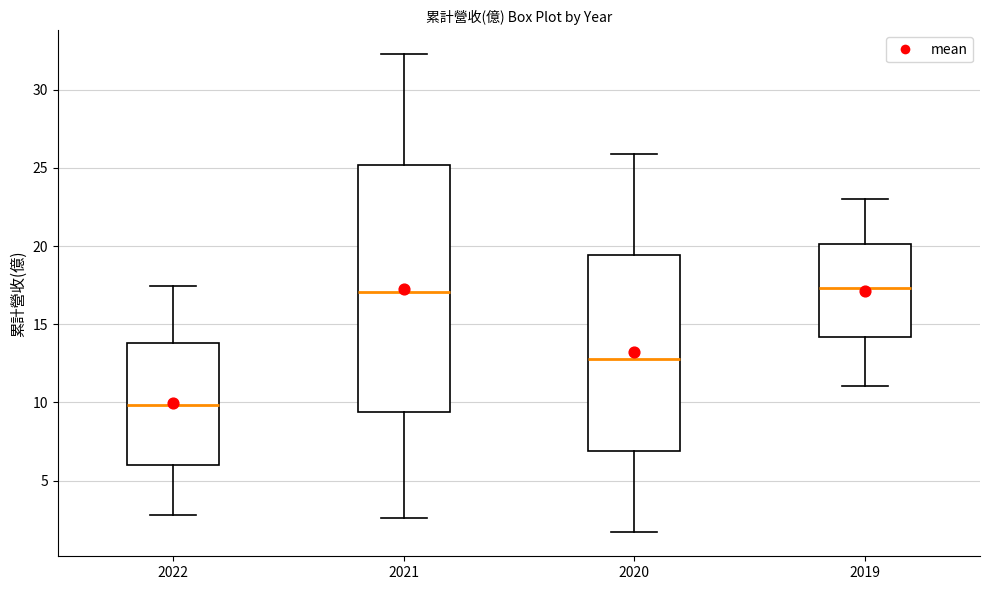

Where does the median line of the box at x = 2020 sit on the y-axis? The values are not printed on the chart, so give them approximately, as read against the axis.

13.0